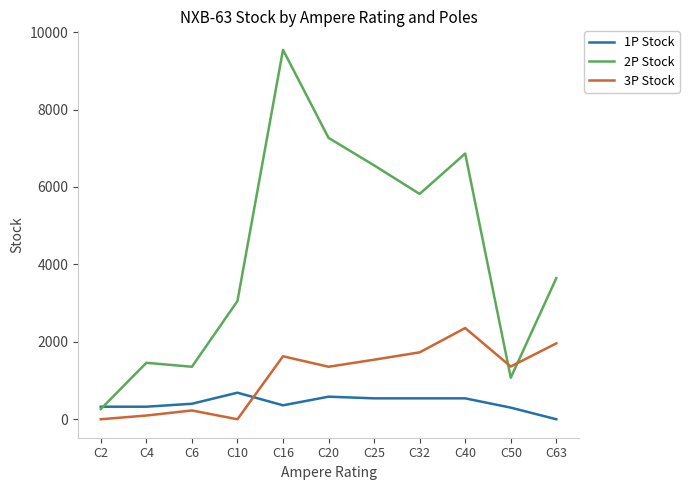

At how many categories does at least one series exceed 3102?

6